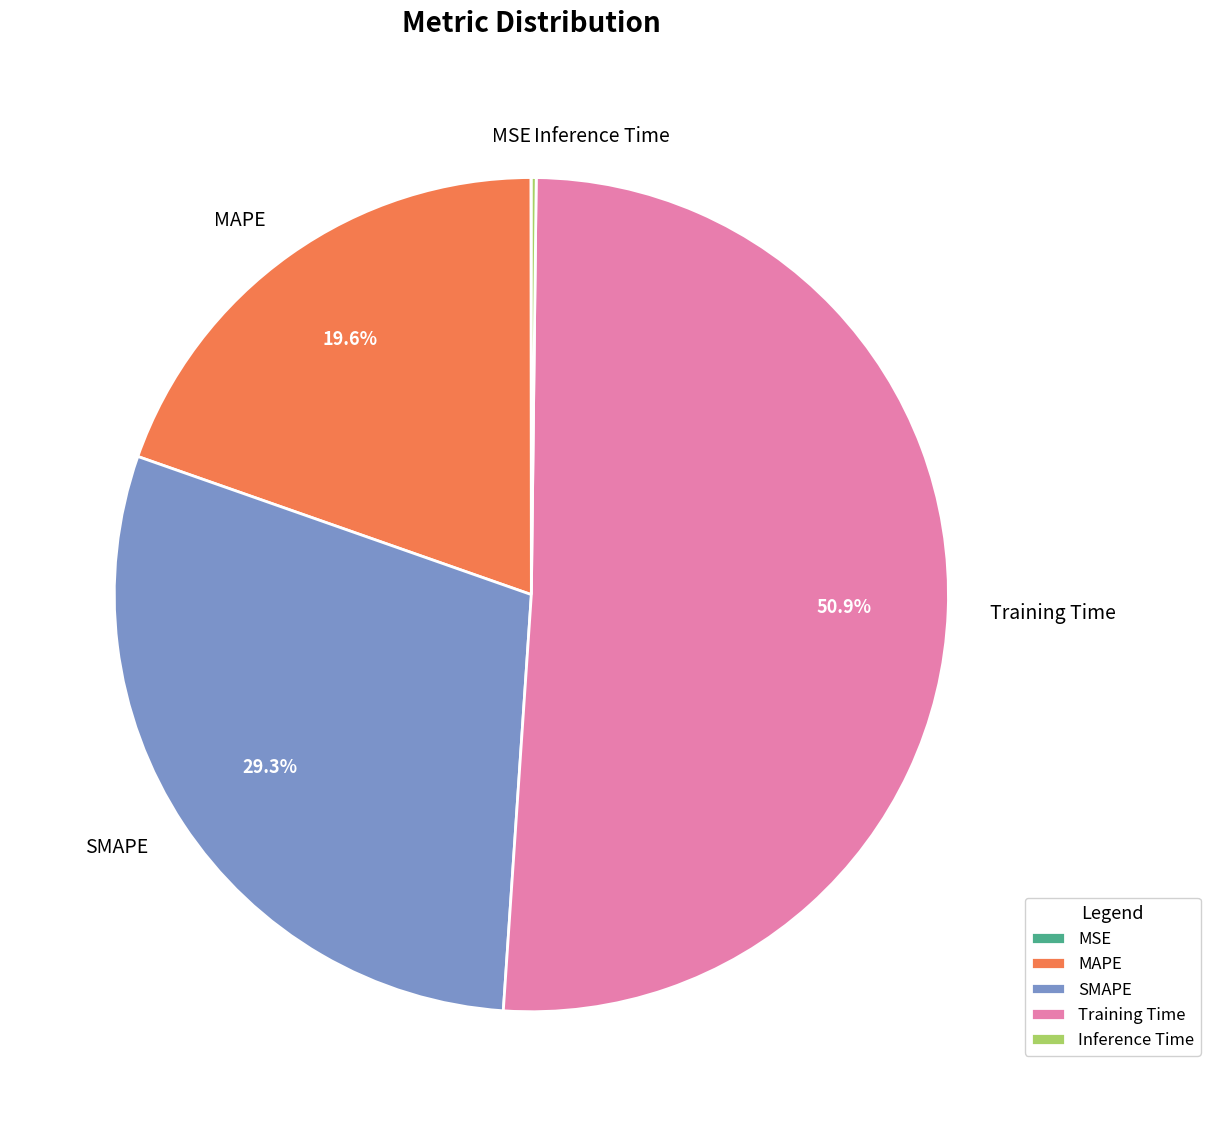

Which slice is the largest?

Training Time